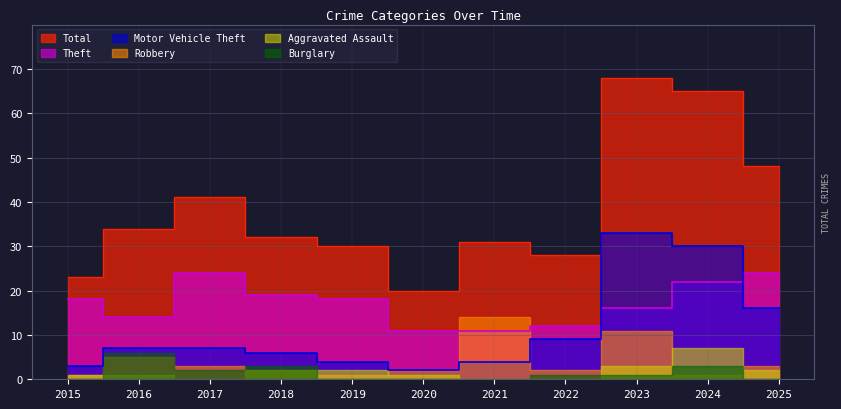

True or false: Theft and Total intersect in this chart.

False